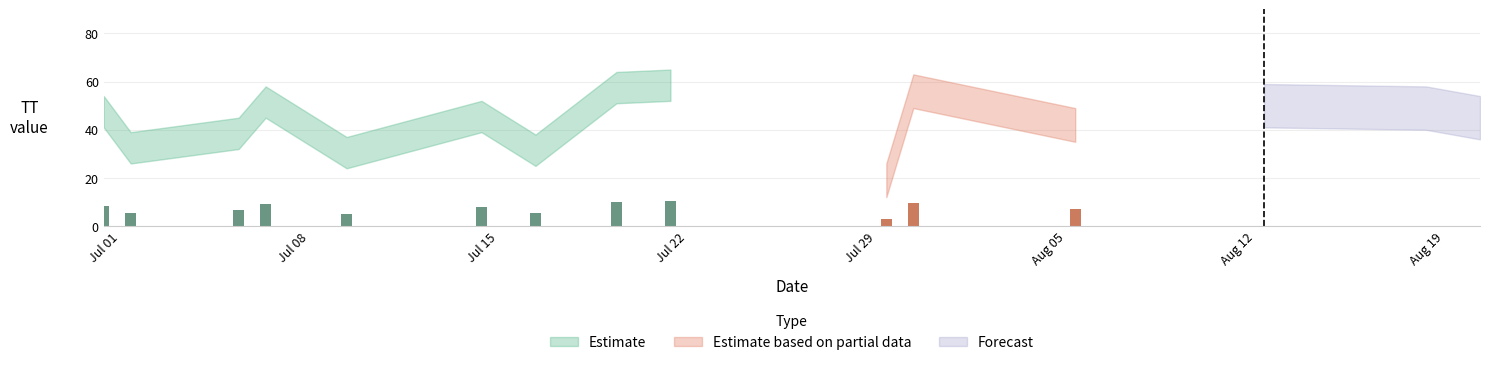

Which category has the highest value in the Estimate series?

2015-07-22